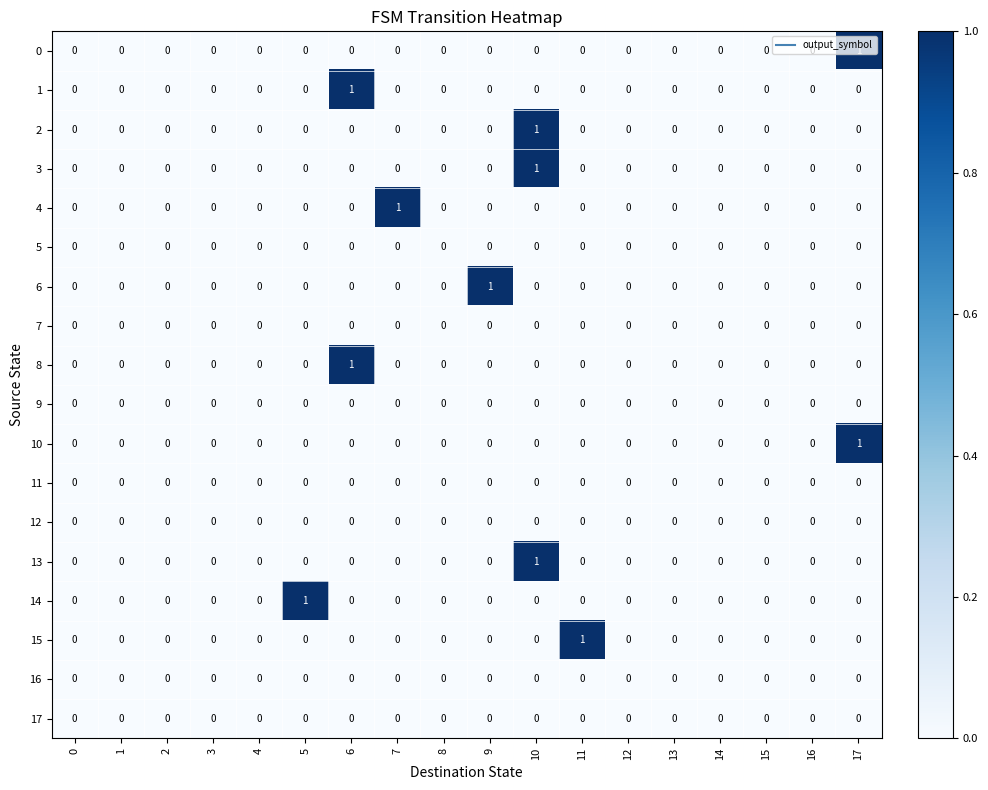

True or false: 14 has a value of -1 at 15.

False